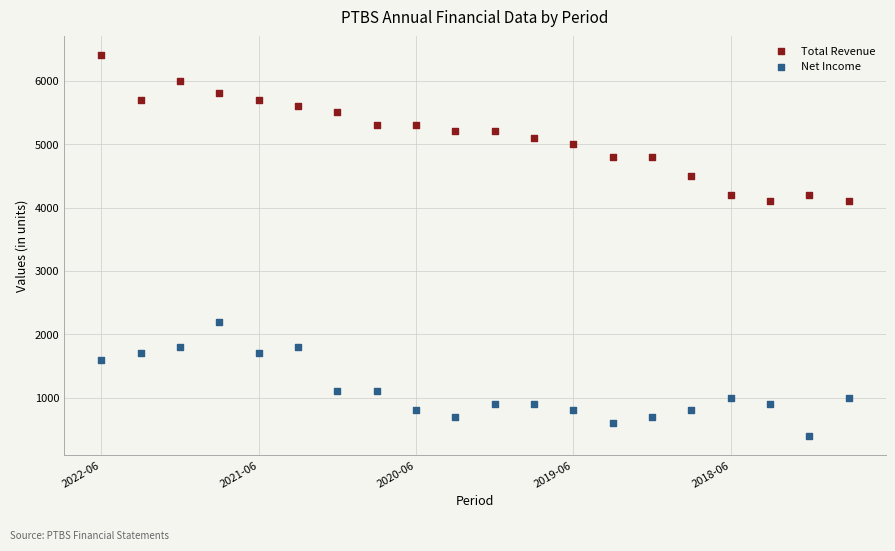

Across all data points, what is the range of Y values (max minus min)?

6000